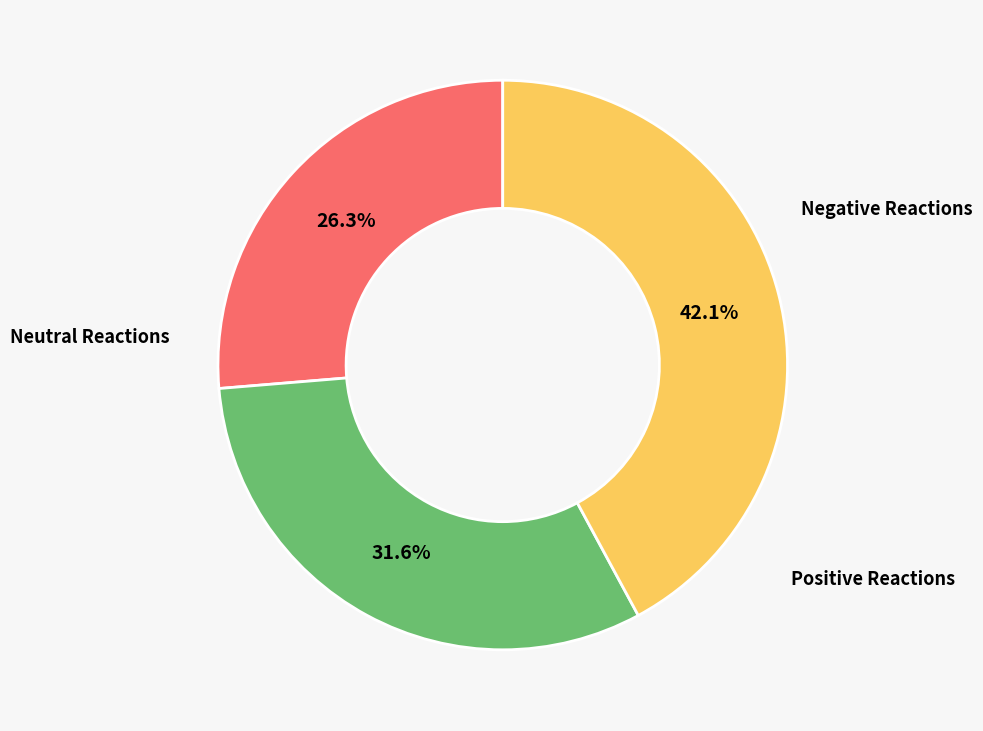

How many slices are in this pie chart?

3